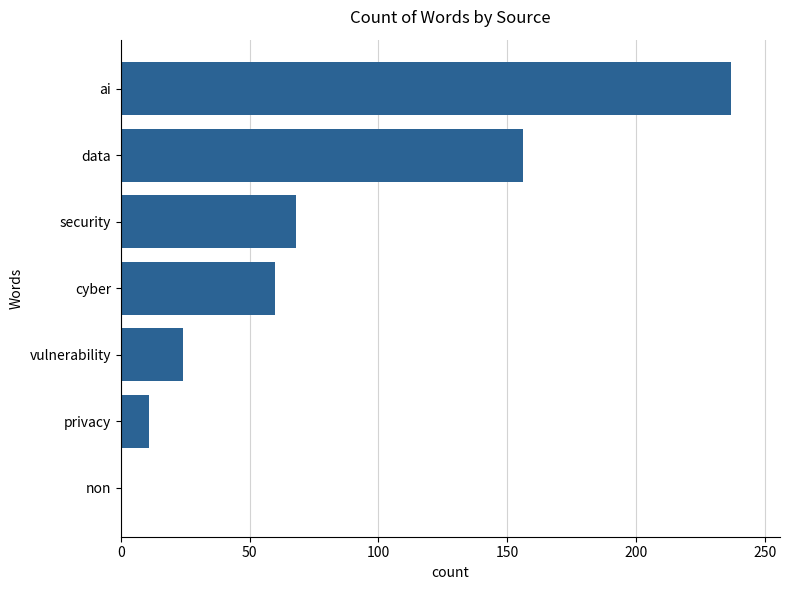

How many categories are shown in the chart?

7